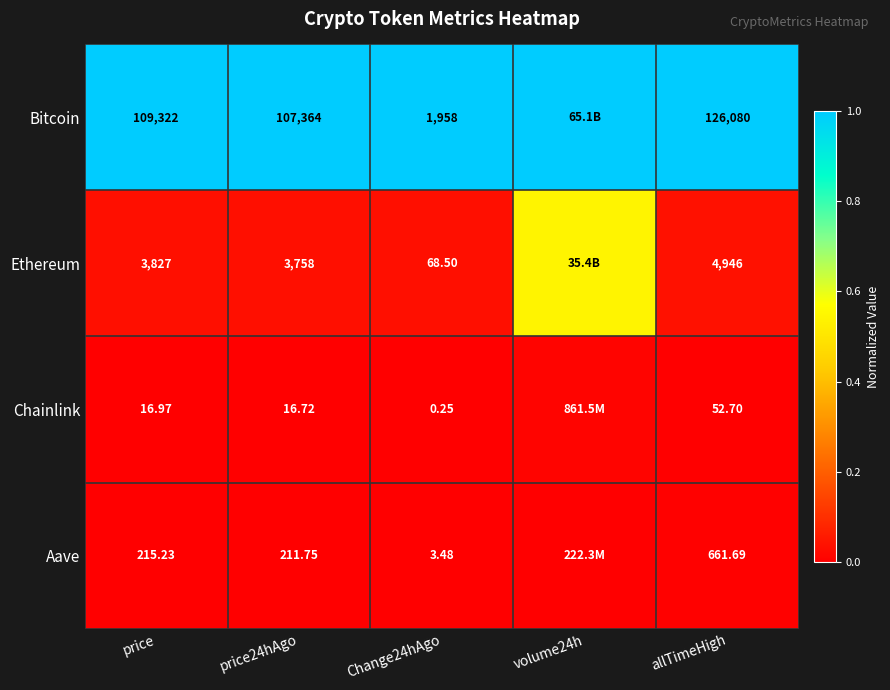

Which series changed the most between Change24hAgo and allTimeHigh?

Bitcoin